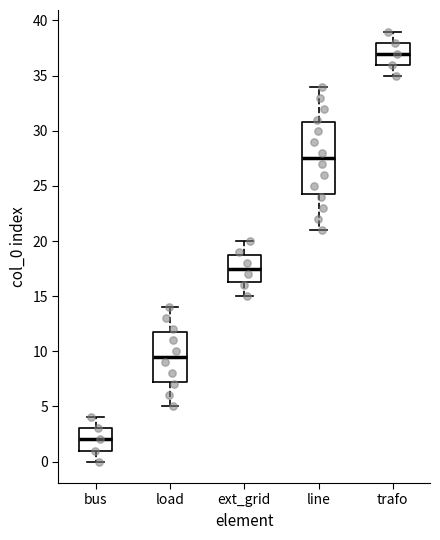

Which box is the tallest, from its lower edge to its upper edge?

line